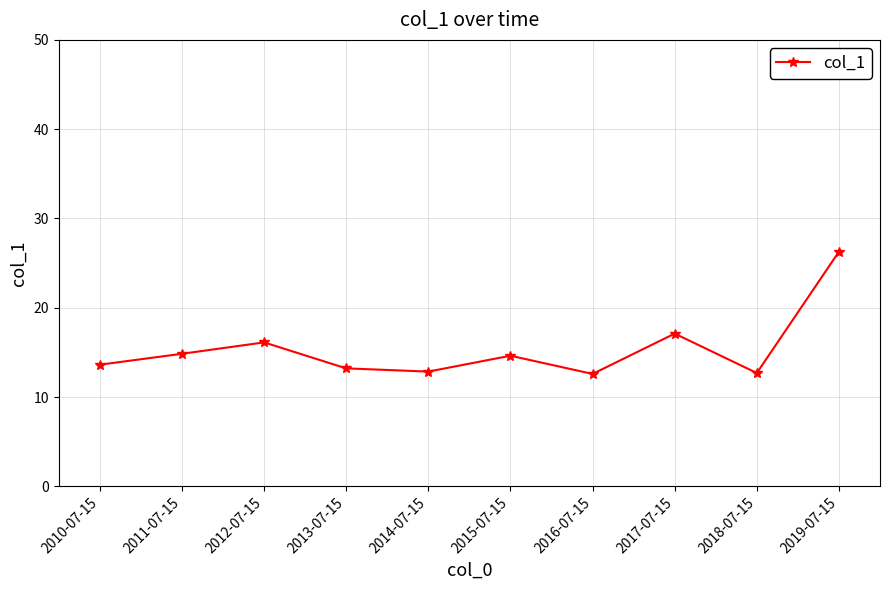

How many points are lower than both their immediate neighbors (excluding endpoints)?

3